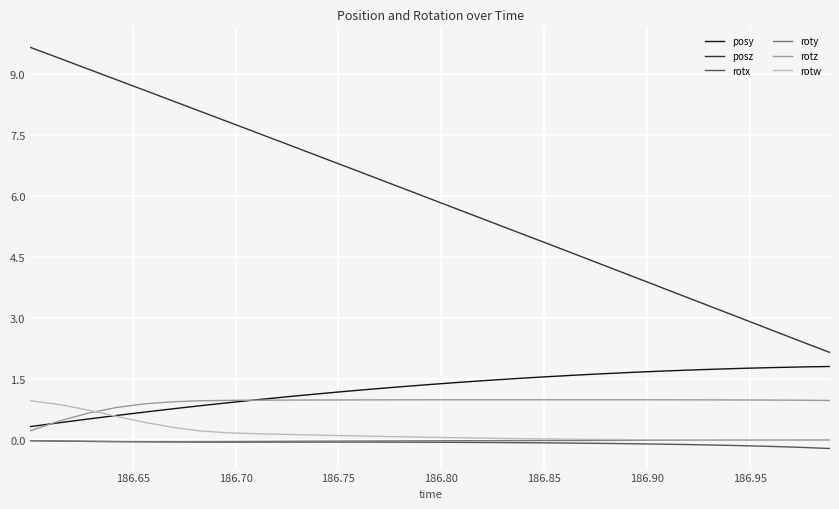

True or false: roty and rotz cross at least once.

False